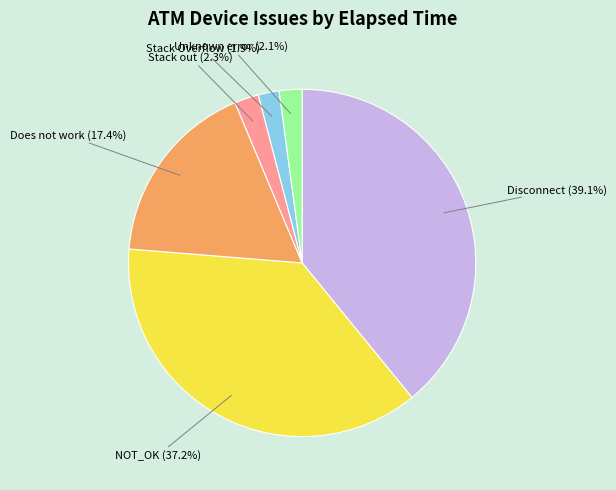

To the nearest percent, what portion does NOT_OK represent?

37%